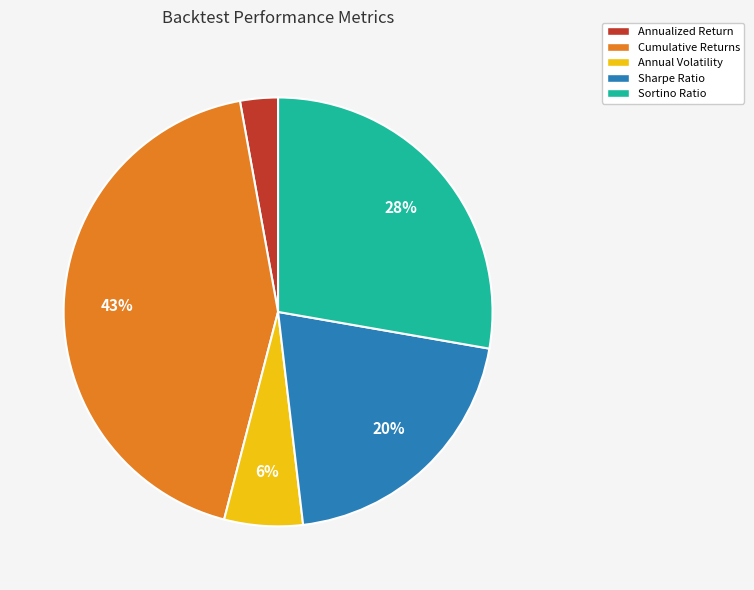

To the nearest percent, what is the difference between the largest and smallest slice percentages?

40%